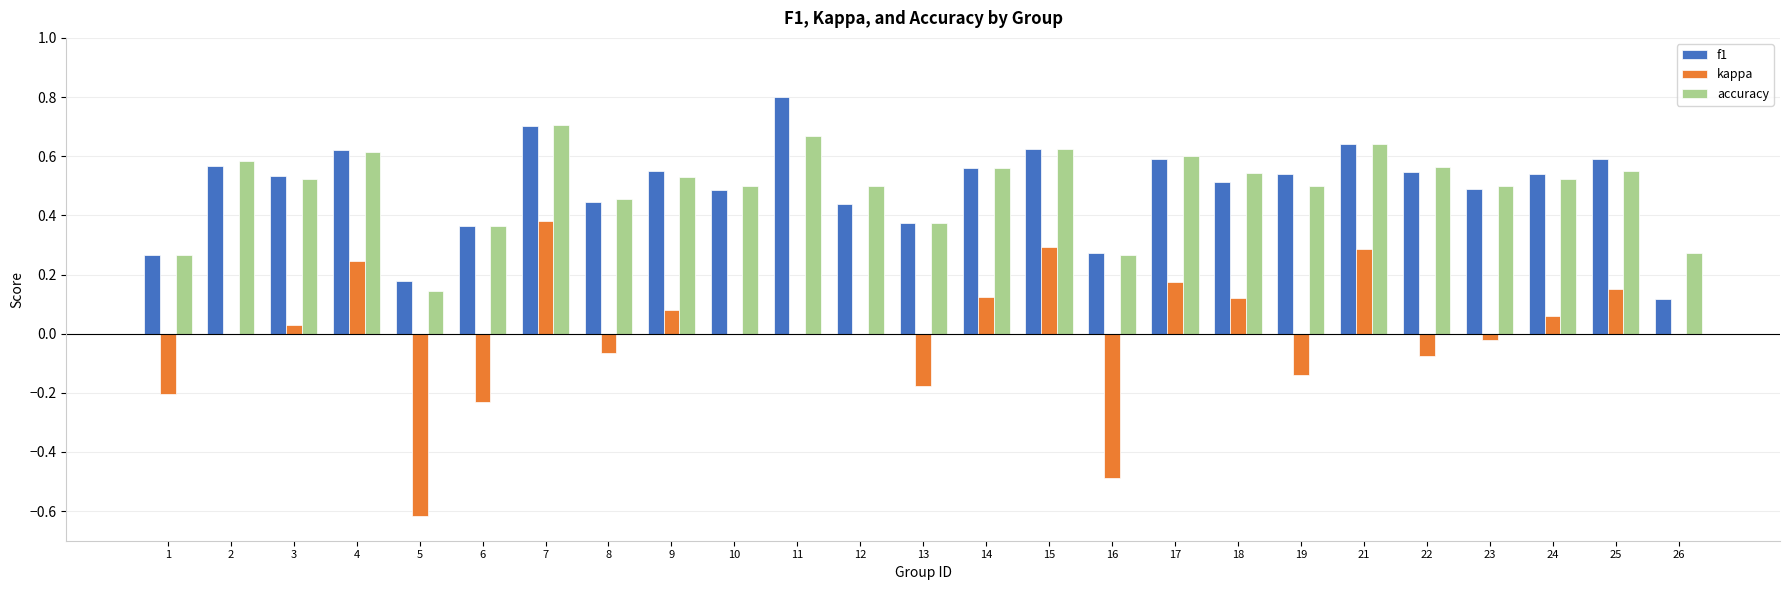

What is the sum of all accuracy values?

12.4